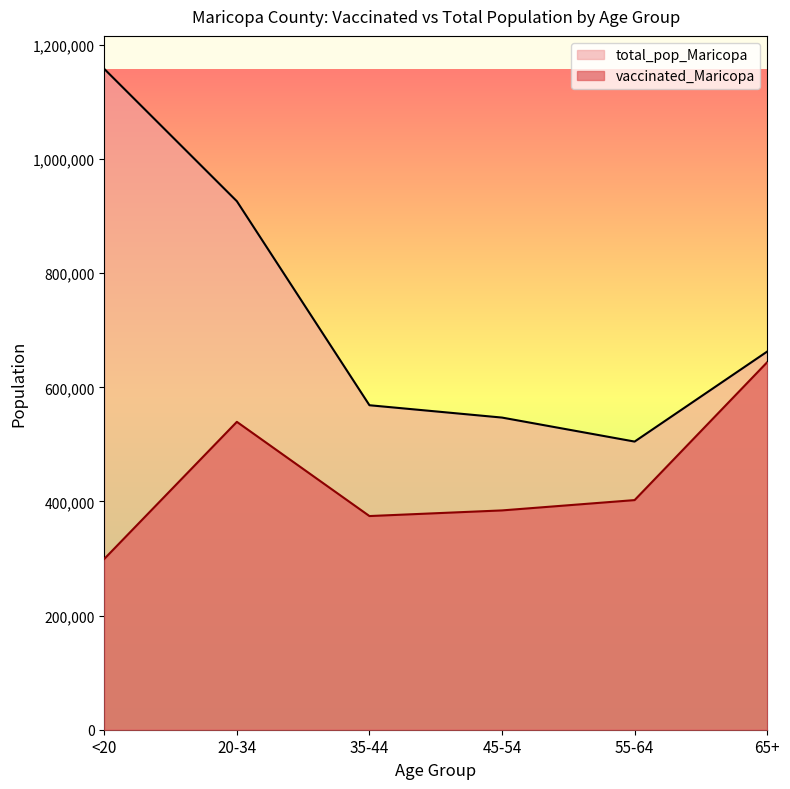

What is the minimum value for vaccinated_Maricopa?

299369